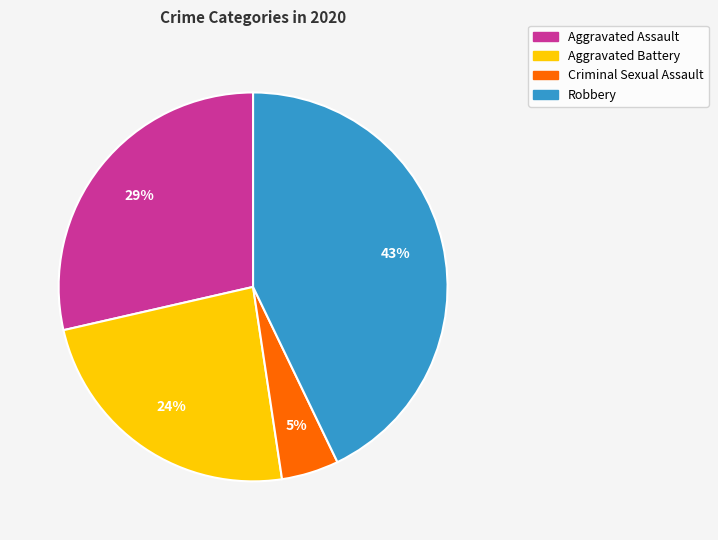

Which slice is the smallest?

Criminal Sexual Assault